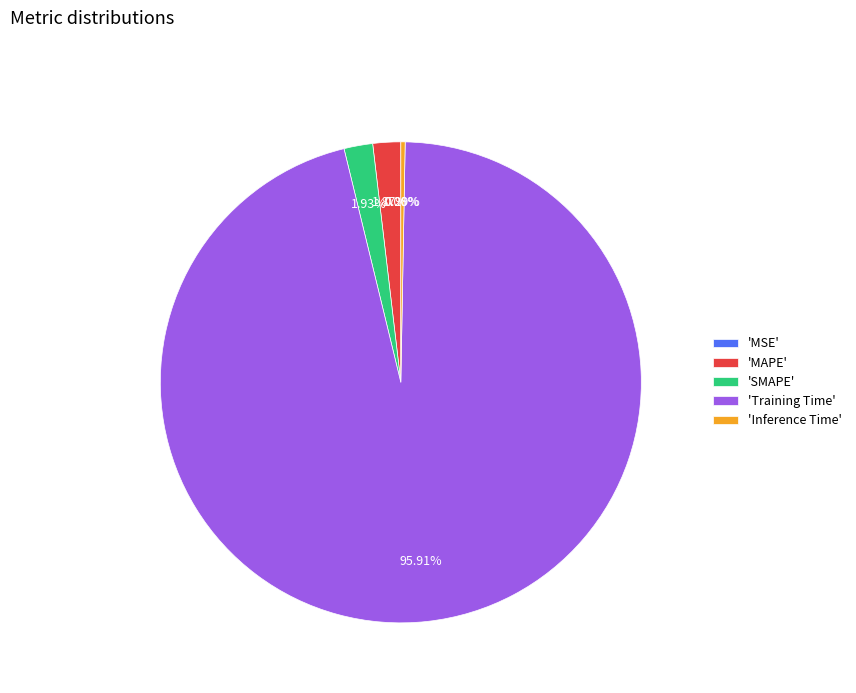

Is the sum of 'MAPE' and 'Training Time' greater than half?

Yes